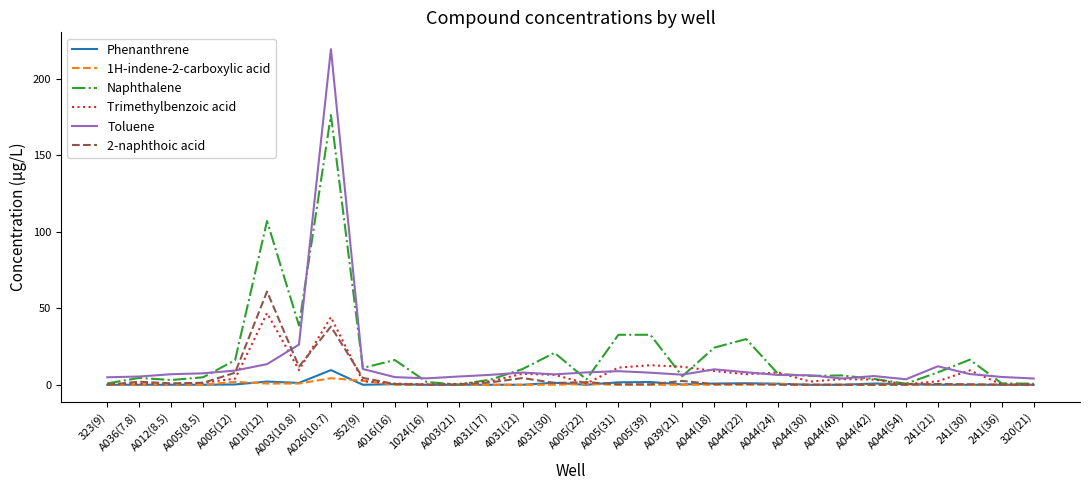

The value of Naphthalene at 4016(16) is 6.7. True or false?

False